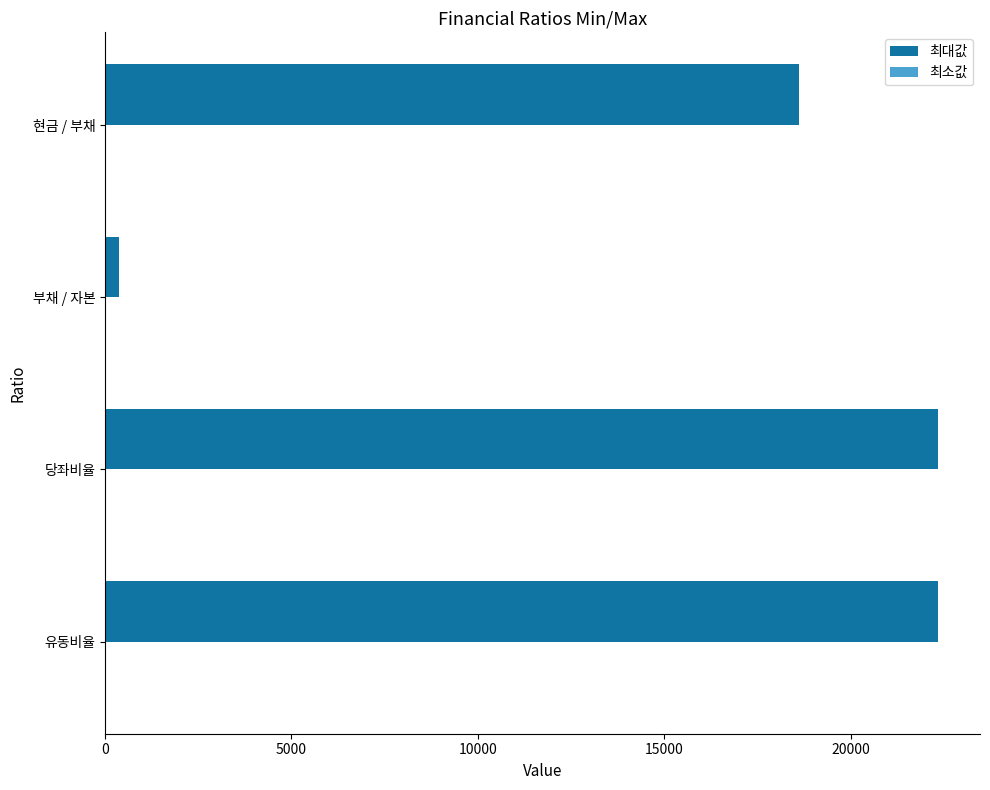

The value at 현금 / 부채 is 5122.0. True or false?

False